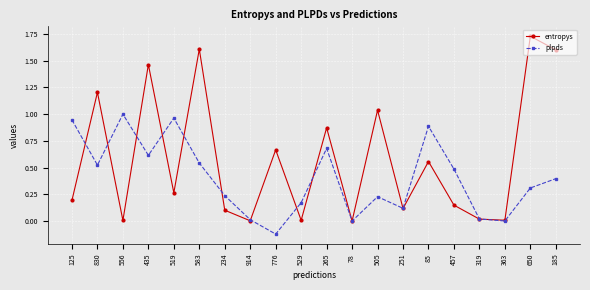

At which category does the chart reach its peak across all series?

650